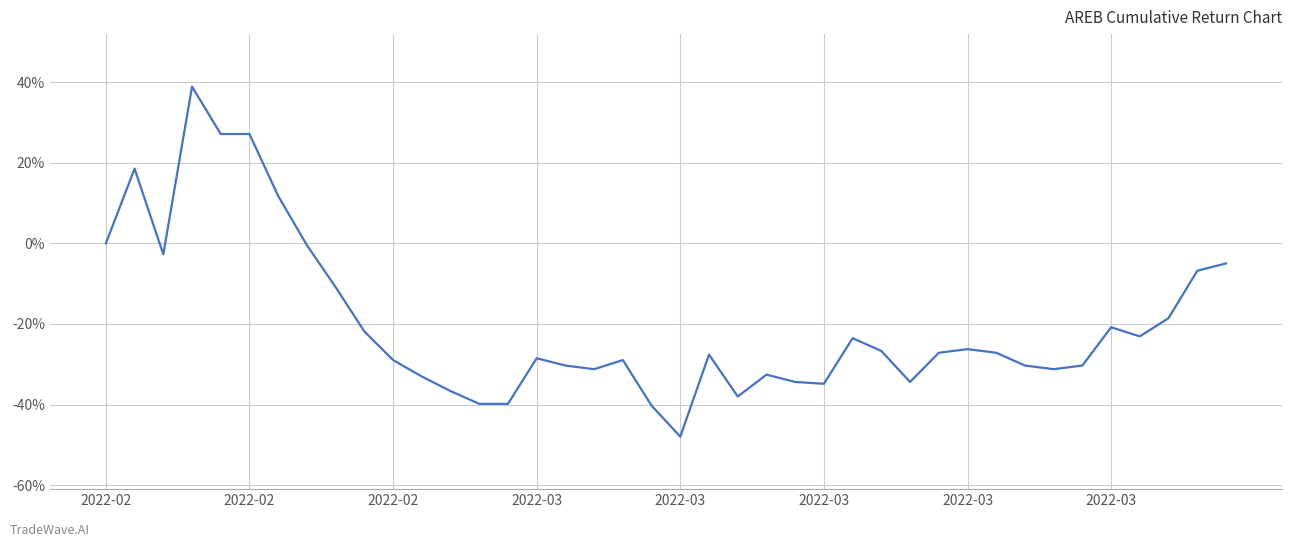

What is the difference between the maximum and minimum values?

86.9